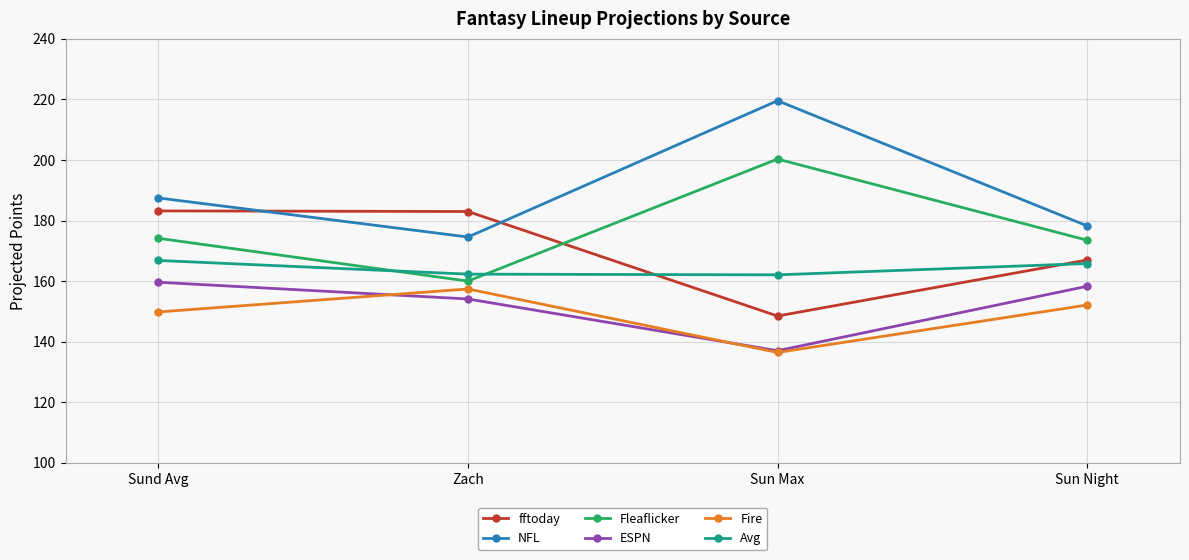

True or false: NFL has a value of 306.9 at Zach.

False